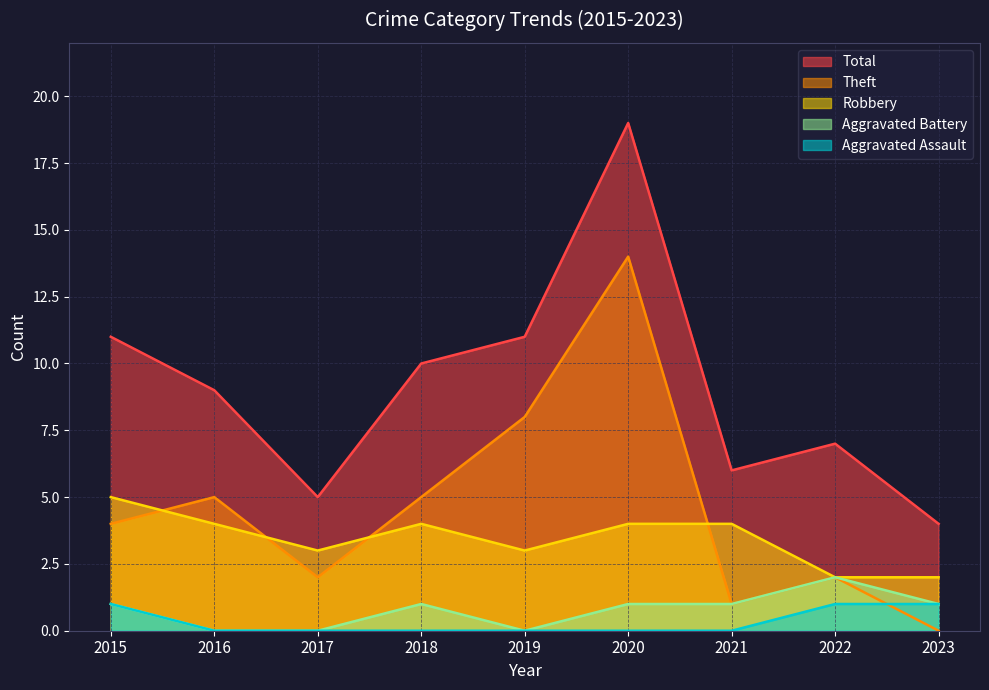

At which category is the sum across all series the highest?

2020